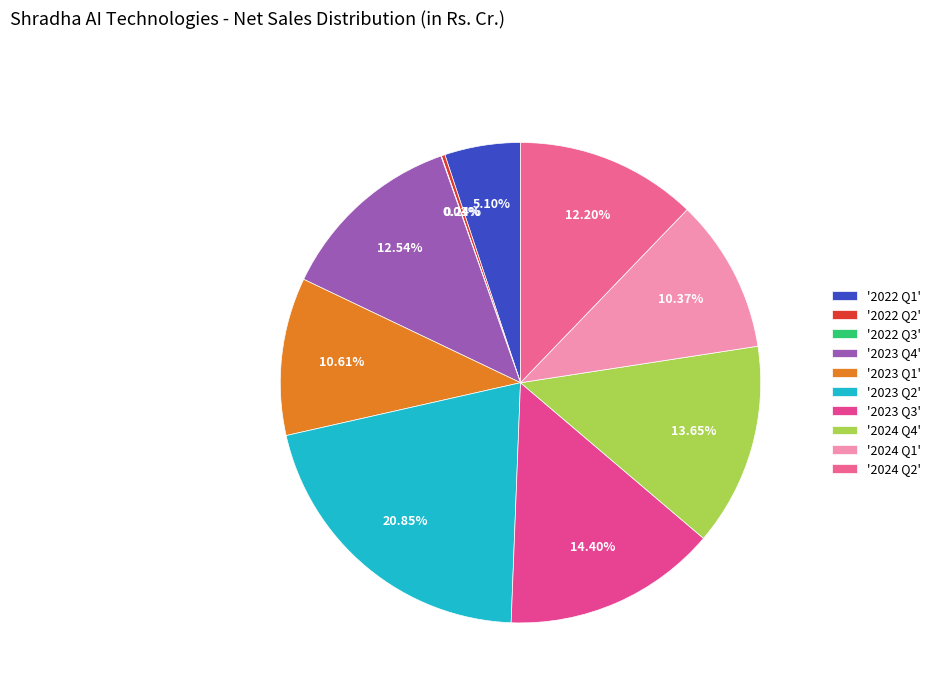

To the nearest percent, what is the average slice percentage?

10%